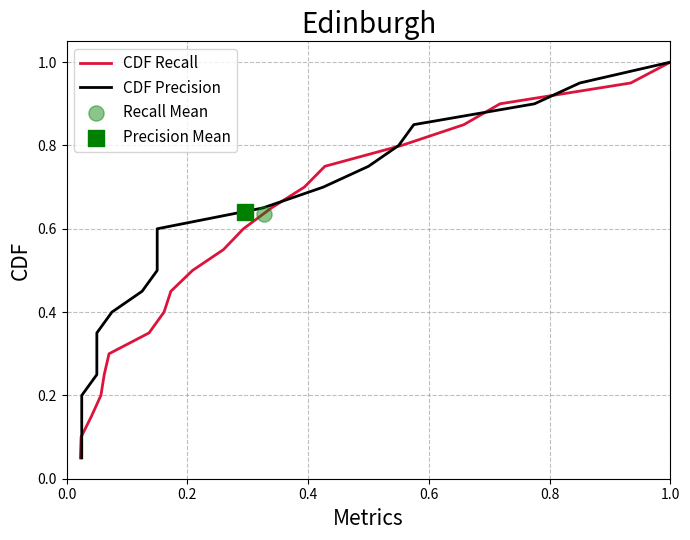

Which series has the largest total across all categories?

CDF Recall